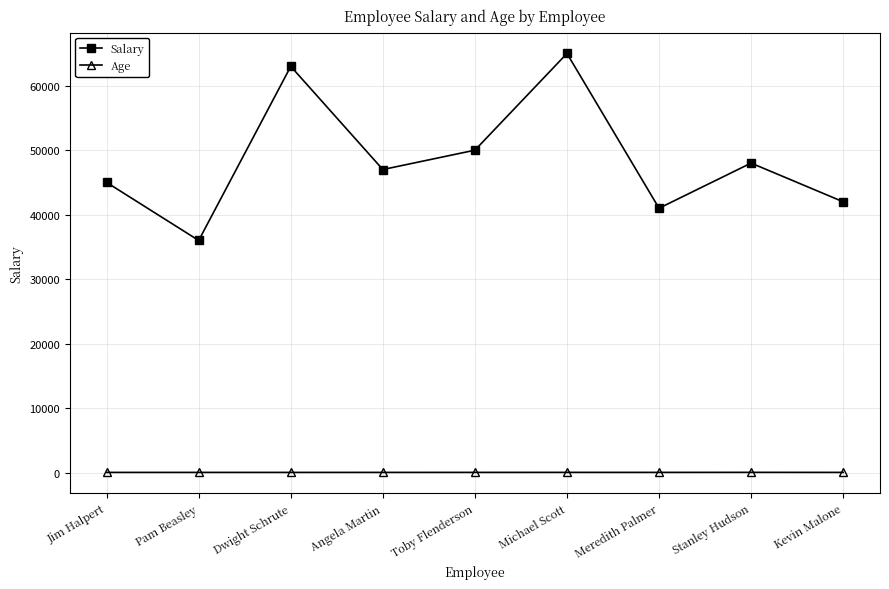

How many categories are shown in the chart?

9